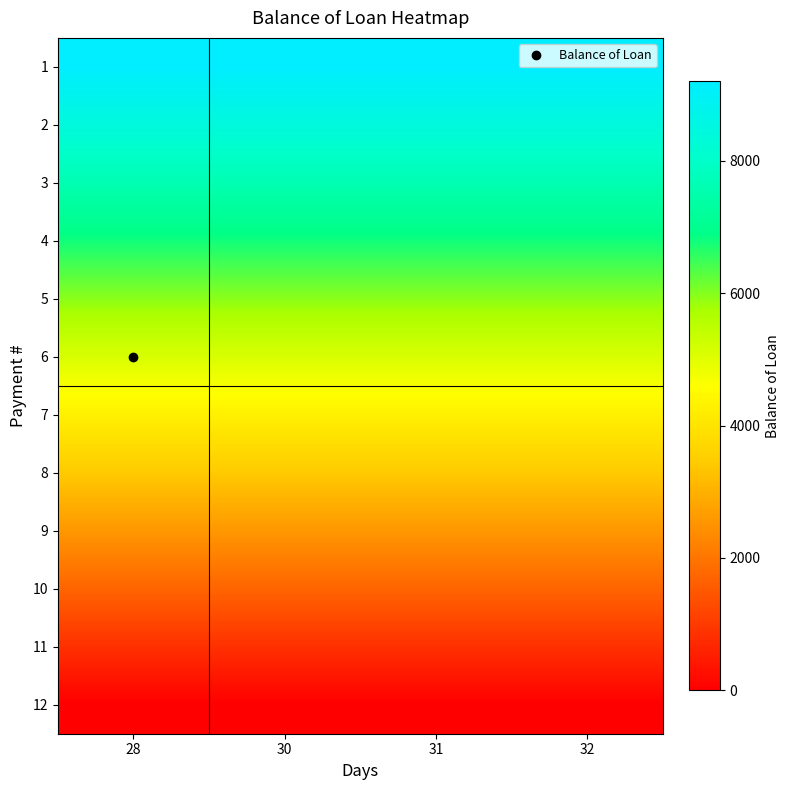

How many data points does each series have?

4